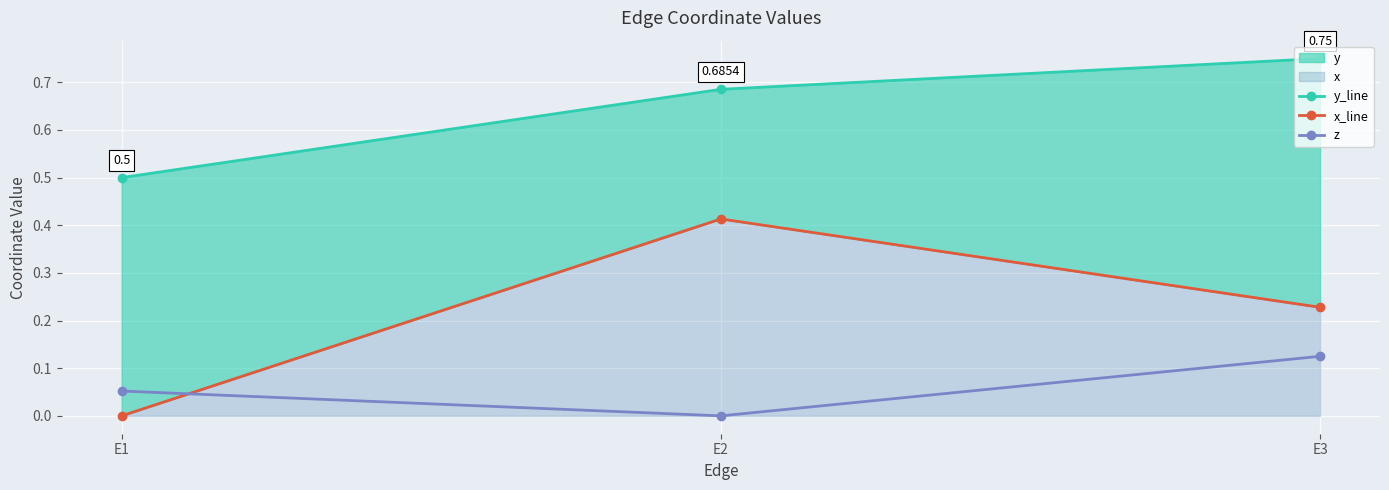

List the series in order of their overall mean, lowest first.

z, x_line, y_line